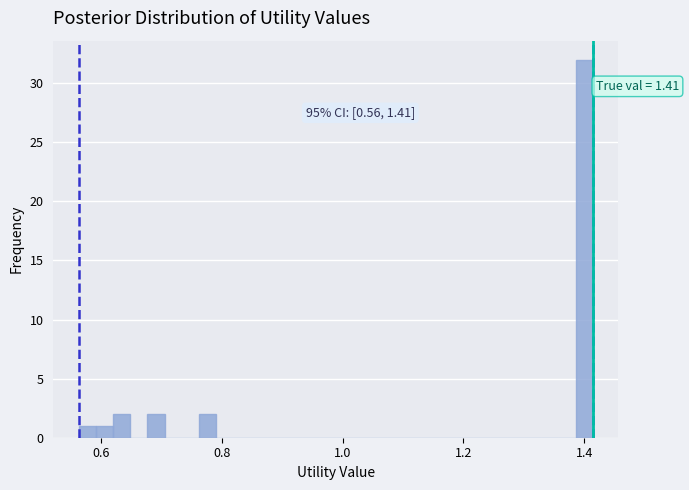

Around what value on the x-axis is the tallest bar? Give the approximate position of its centre, as read against the axis.

1.40